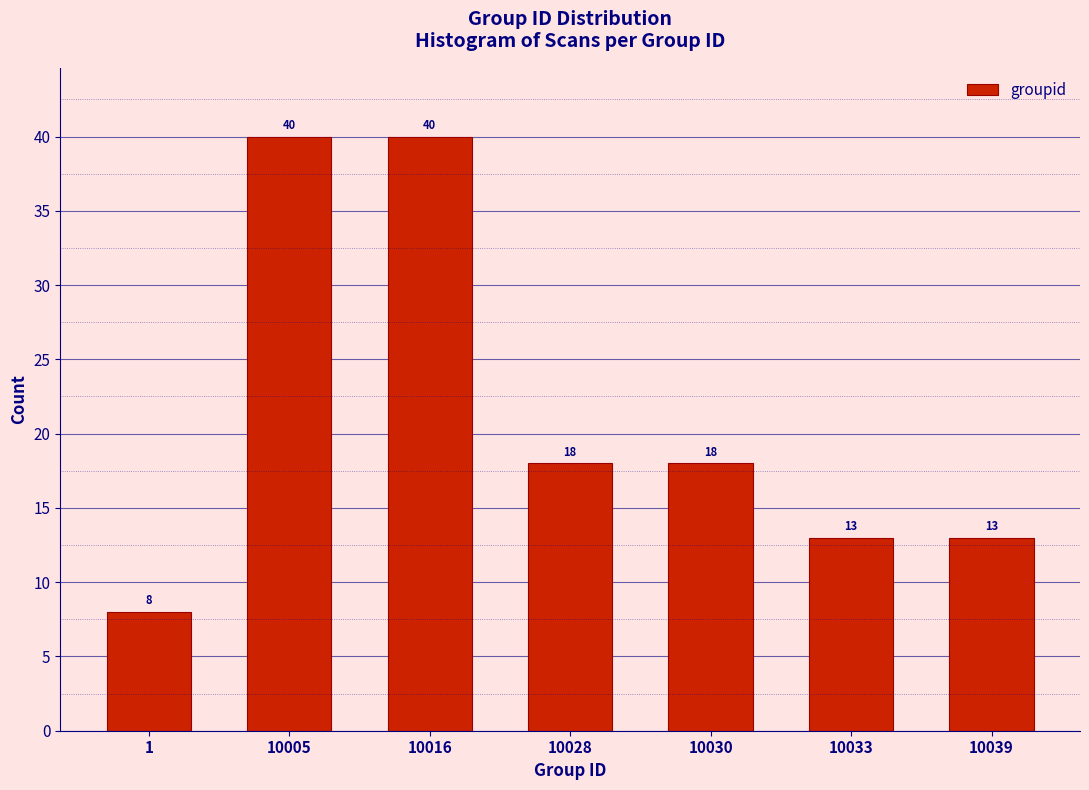

Reading left to right, transcribe all the data shown in this chart.

1=8	10005=40	10016=40	10028=18	10030=18	10033=13	10039=13